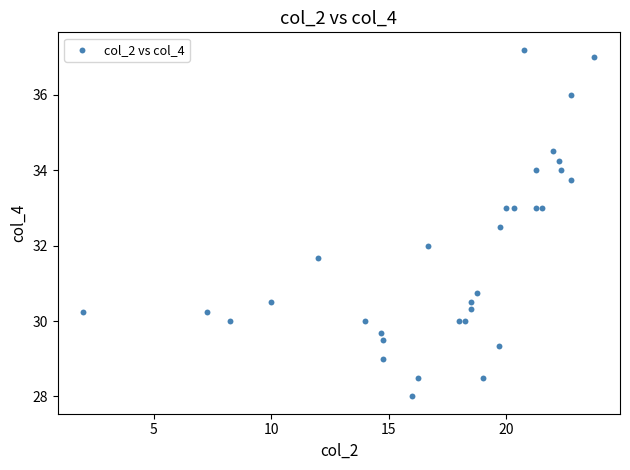

What is the range of Y values (max minus min)?

9.2